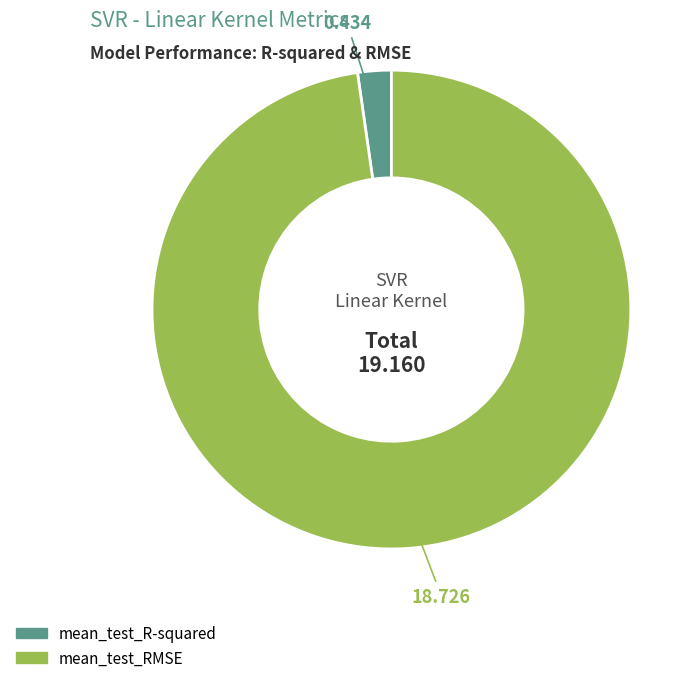

True or false: mean_test_RMSE accounts for 98% of the total.

True